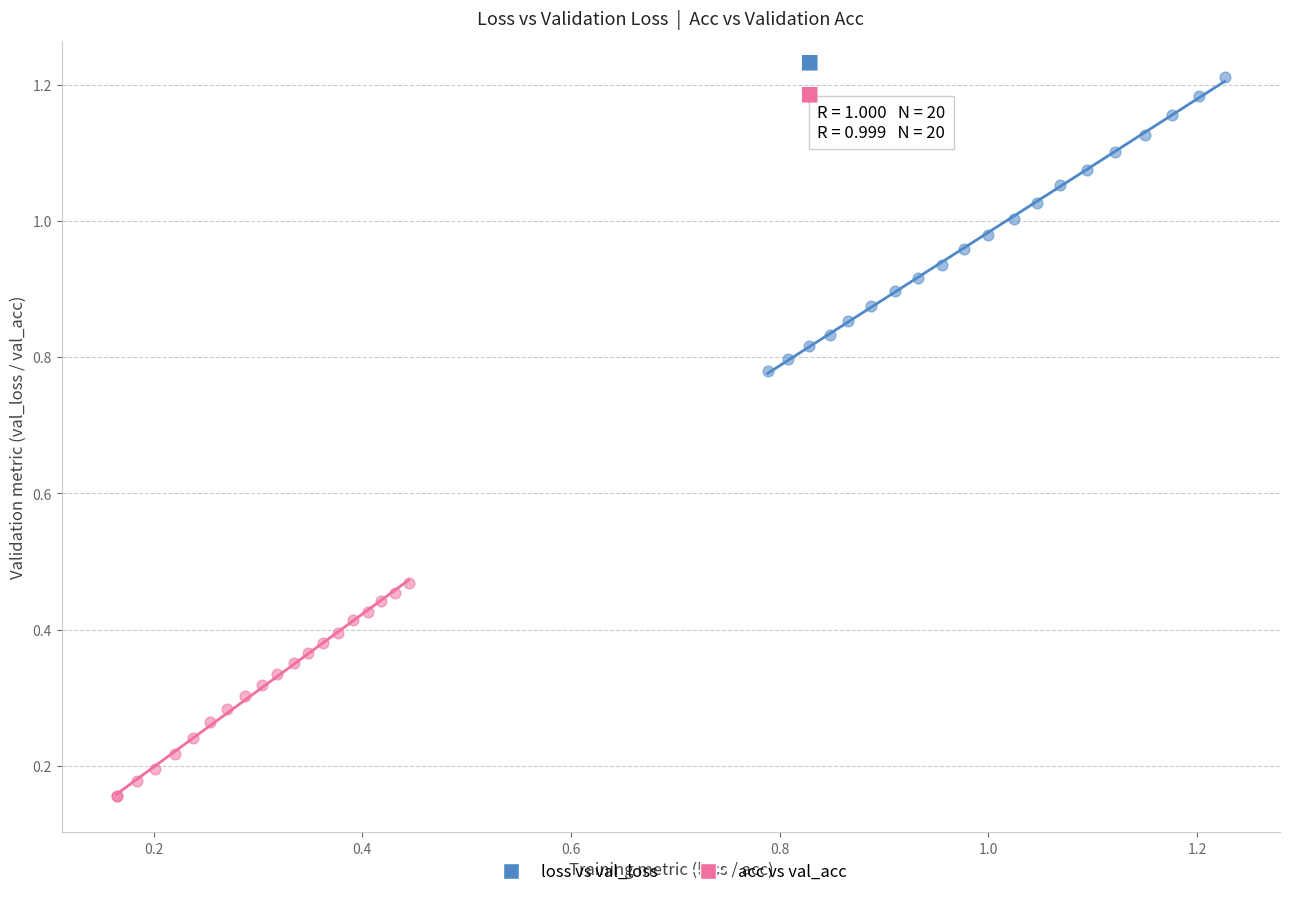

Which series reaches the minimum Y coordinate?

acc vs val_acc